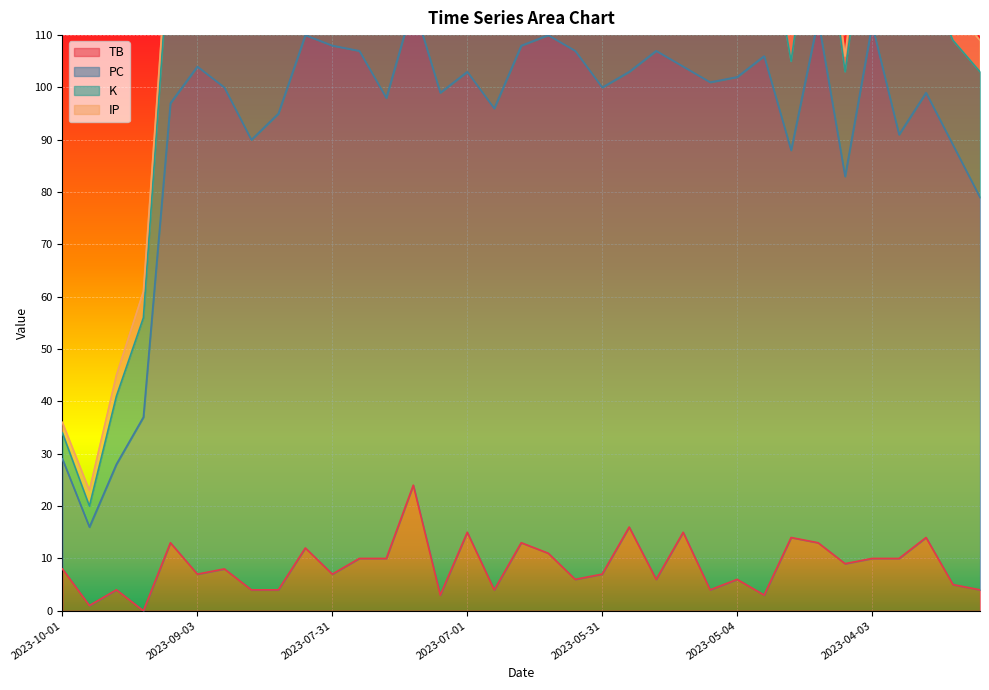

What is the highest value of the TB series?

24